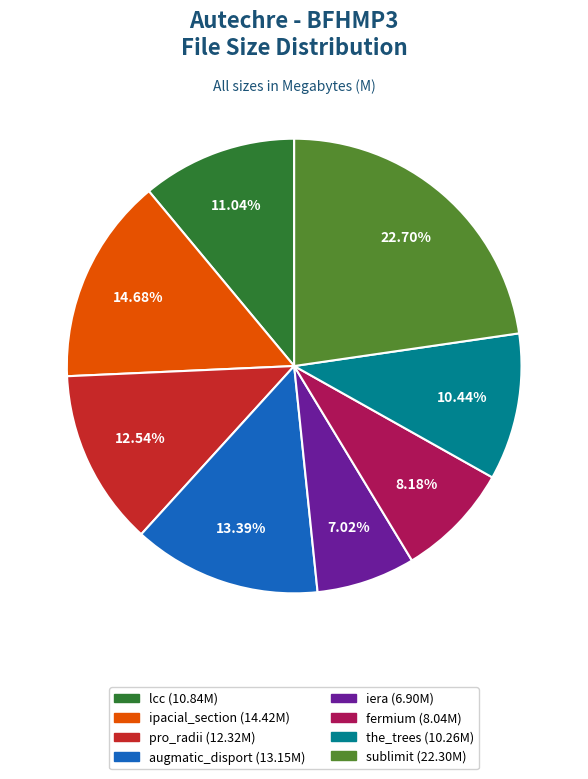

What percentage is the iera slice, to the nearest percent?

7%